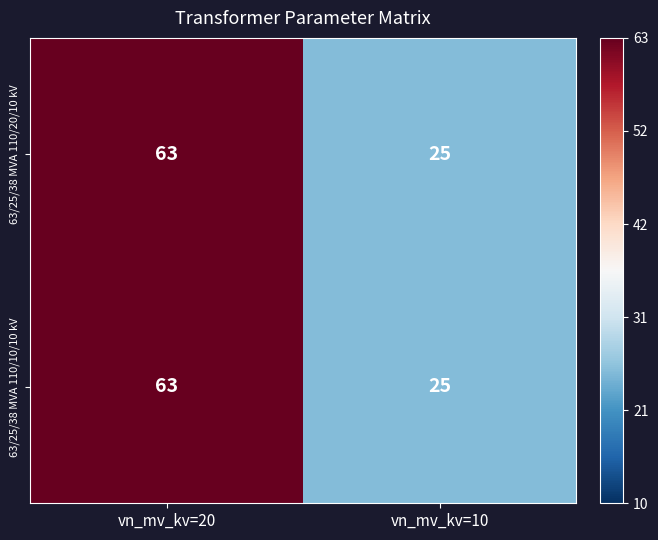

At which category is the sum across all series the highest?

vn_mv_kv=20